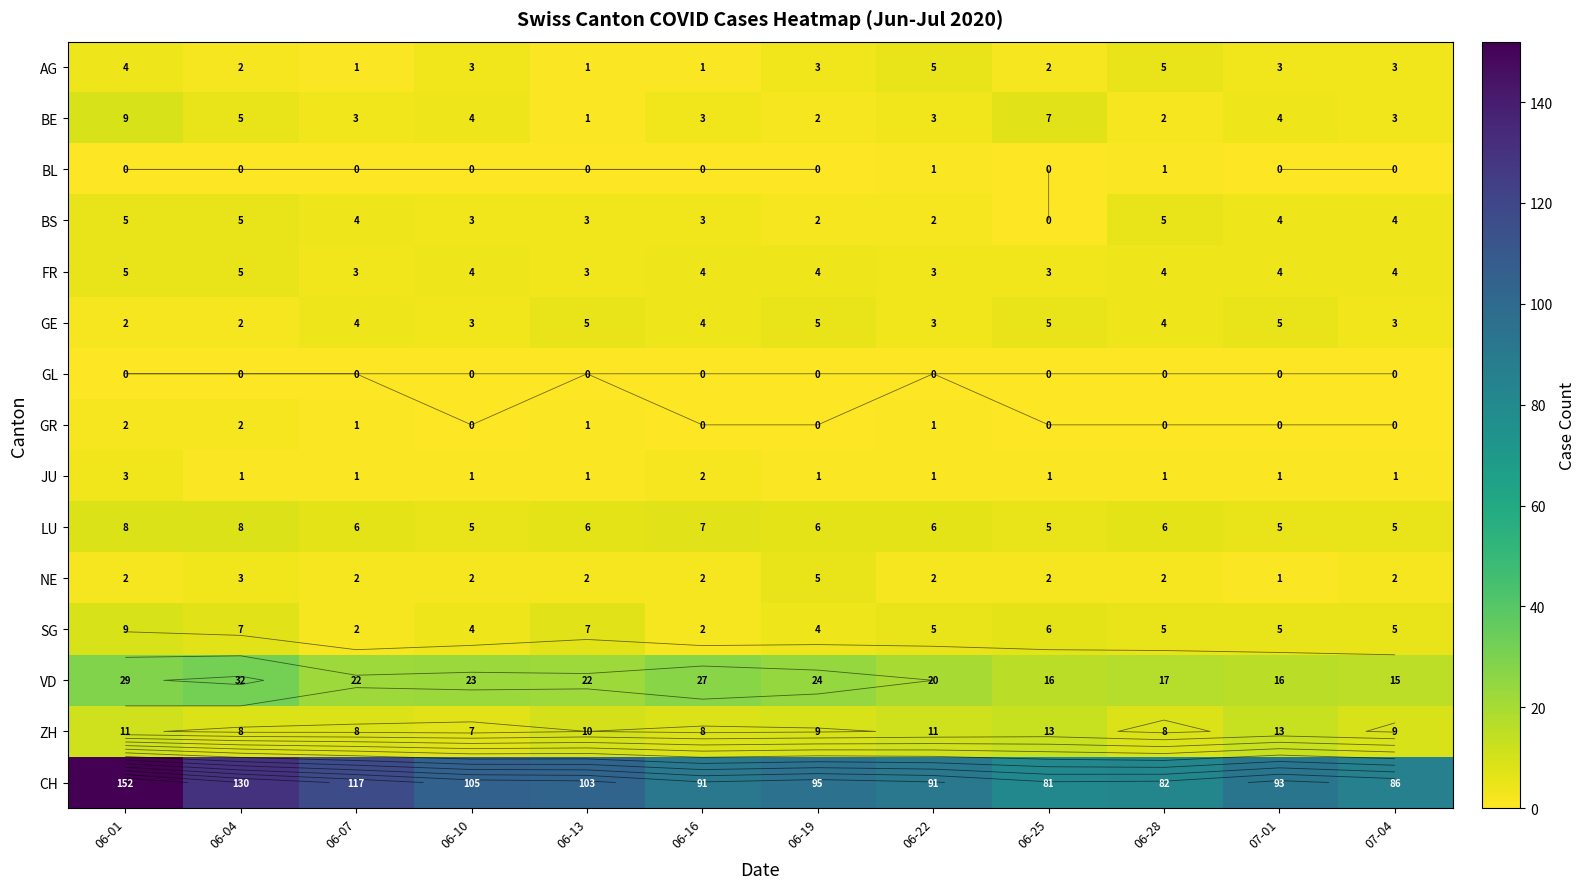

At 06-04, list the series in order from smallest to largest.

BL, GL, JU, AG, GE, GR, NE, BE, BS, FR, SG, LU, ZH, VD, CH